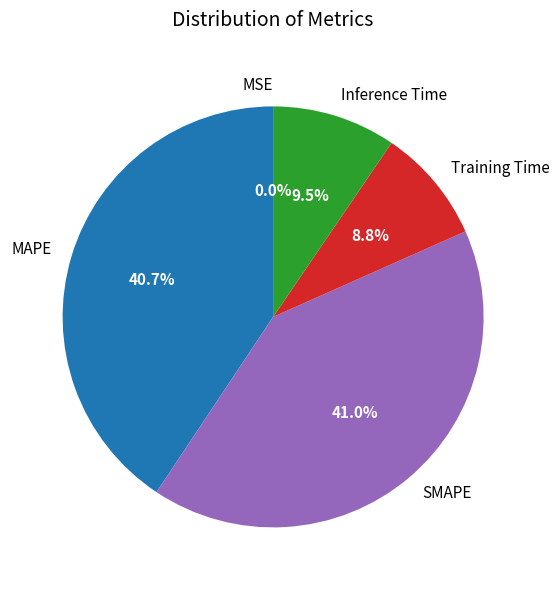

Rank the categories by value from lowest to highest.

MSE, Training Time, Inference Time, MAPE, SMAPE